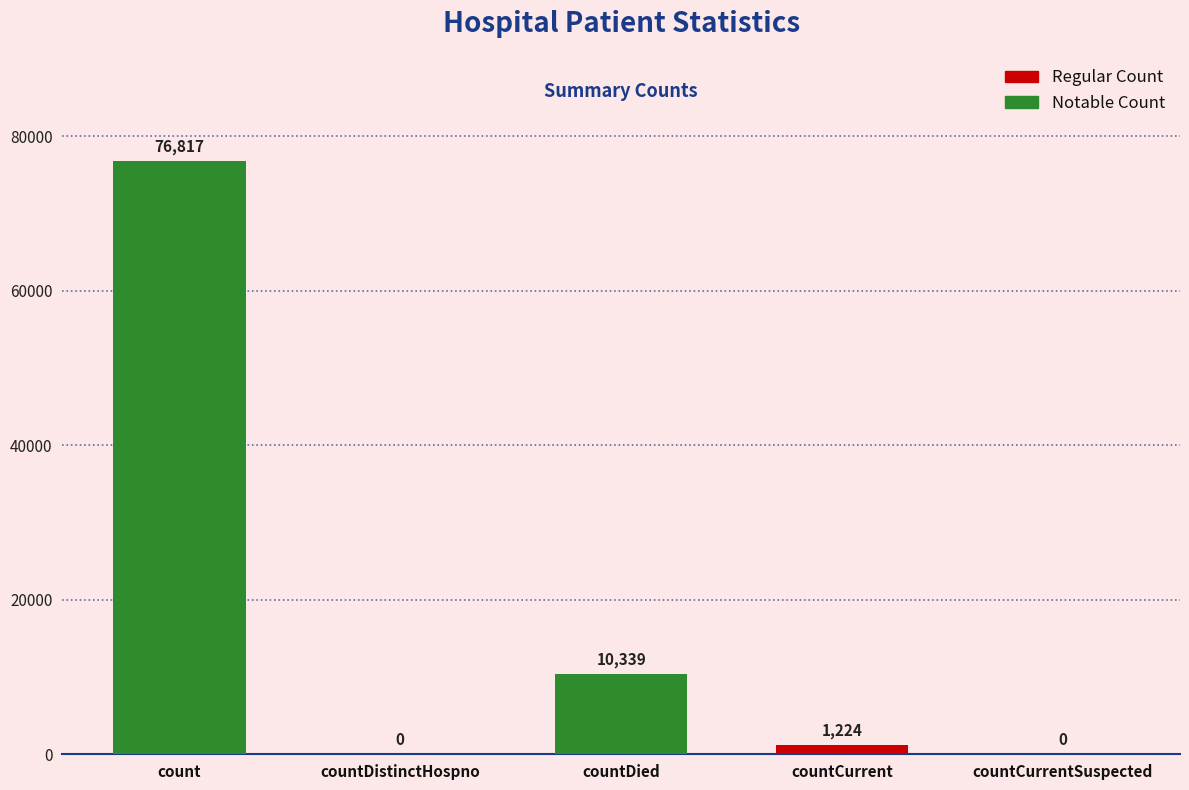

Are the bars horizontal?

No